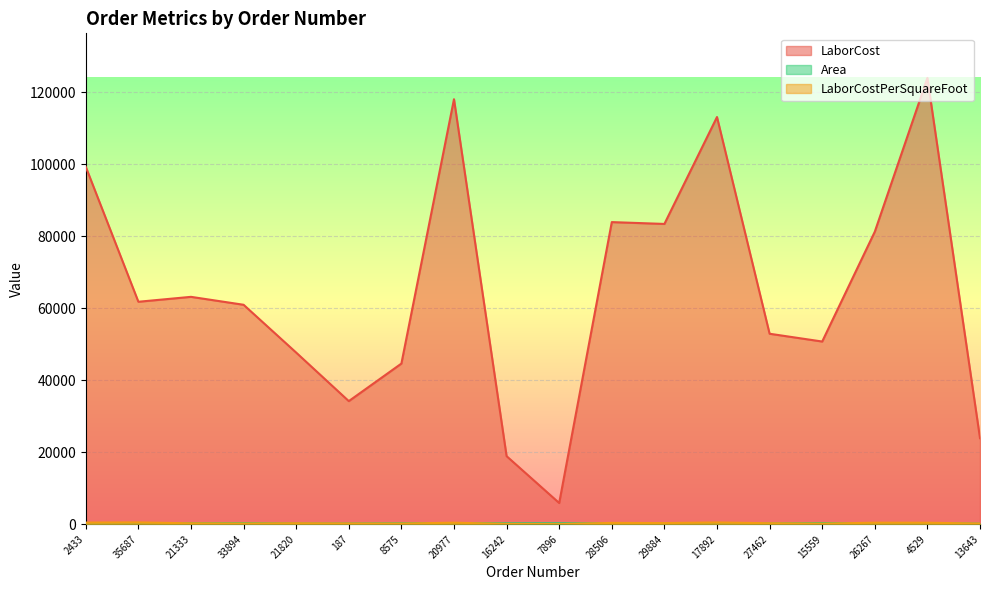

Between 21333 and 17892, which series saw the biggest shift?

LaborCost